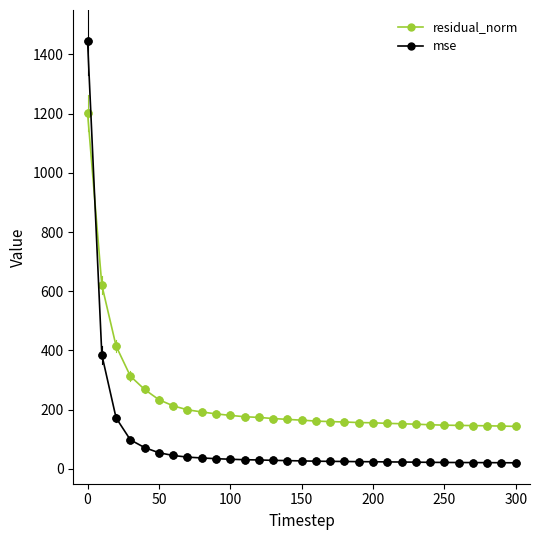

Which series has the widest spread of values?

mse